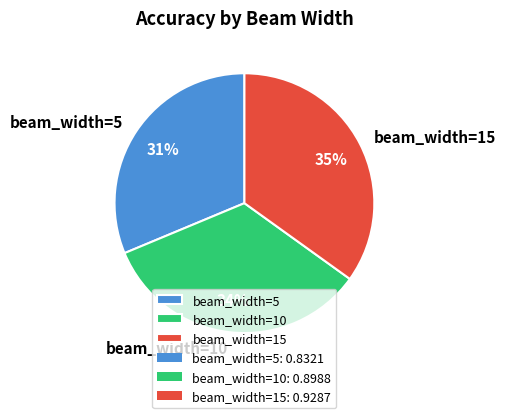

Is the sum of beam_width=10 and beam_width=5 greater than half?

Yes